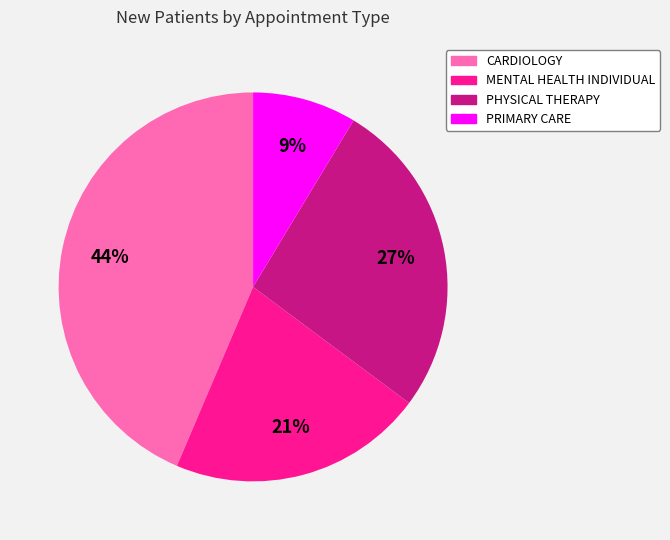

To the nearest percent, what is the average slice percentage?

25%